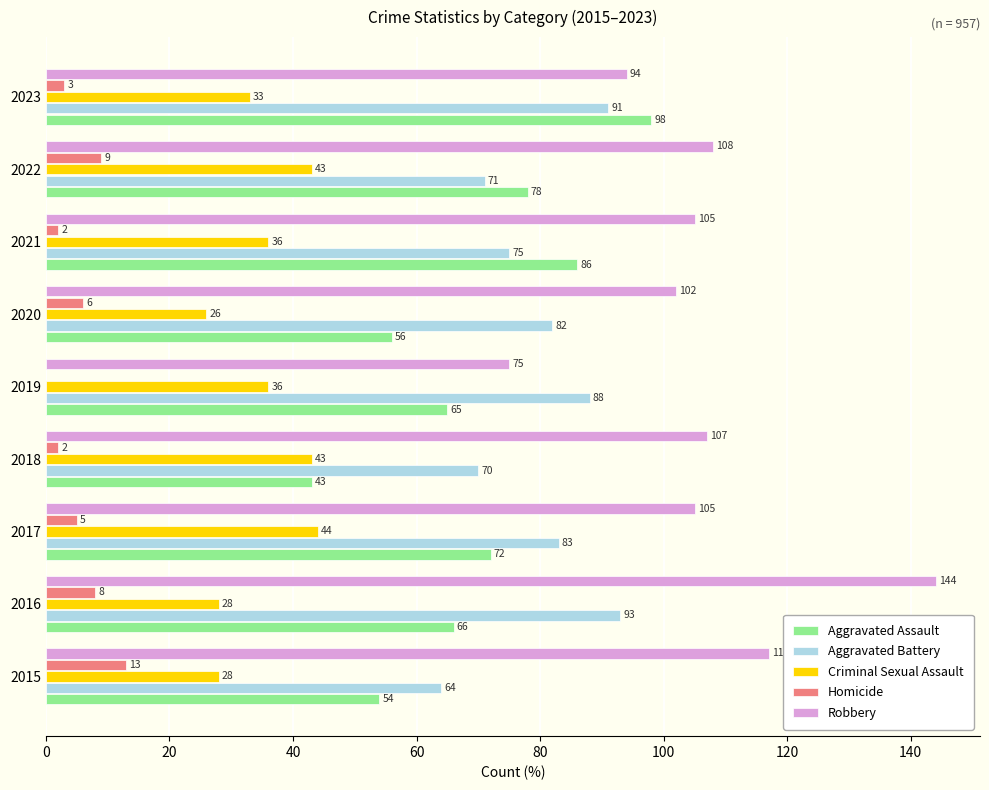

What is the maximum value for Robbery?

144